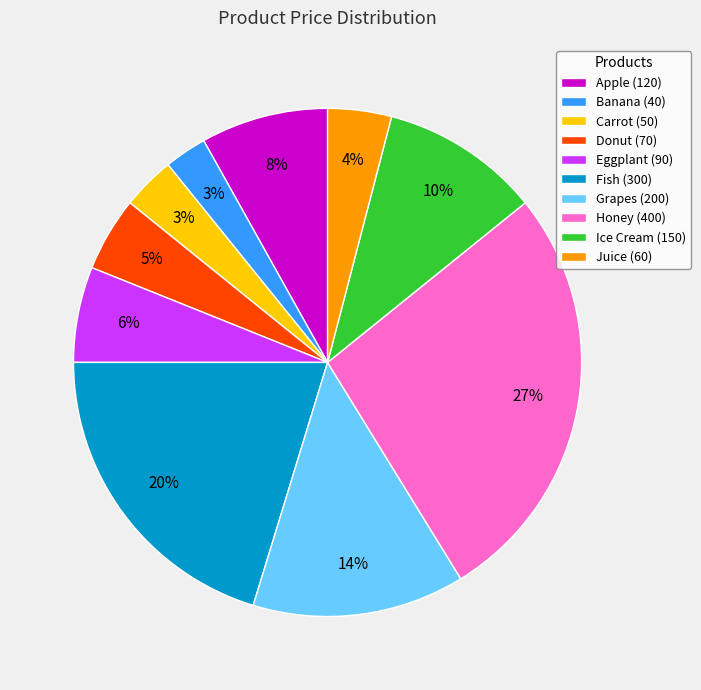

Does any single category account for the majority?

No